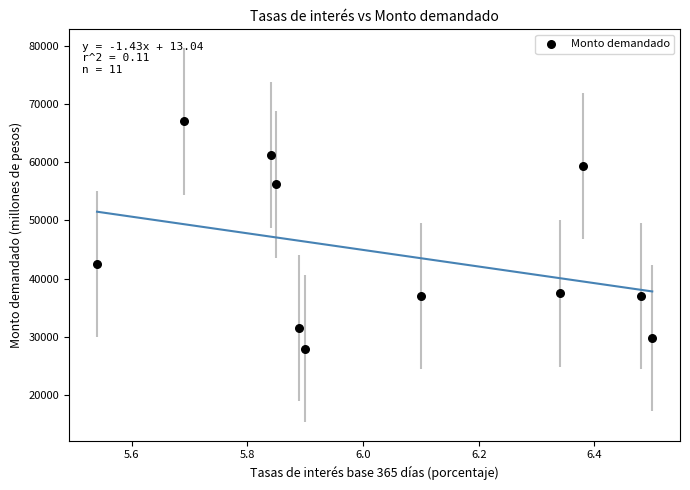

What is the average Y value?

44273